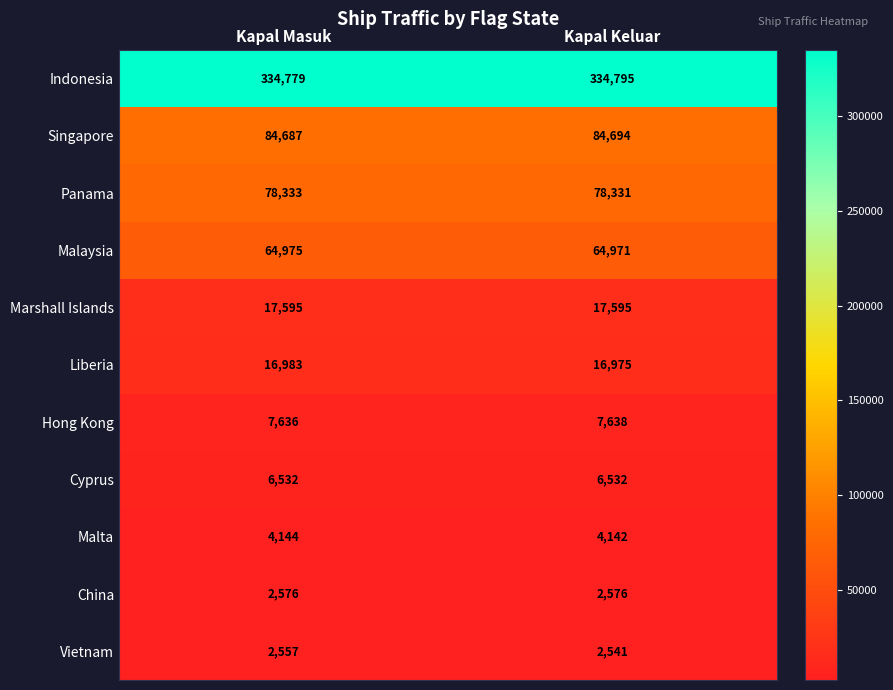

What is the spread (max minus min) of values at Kapal Keluar?

332254